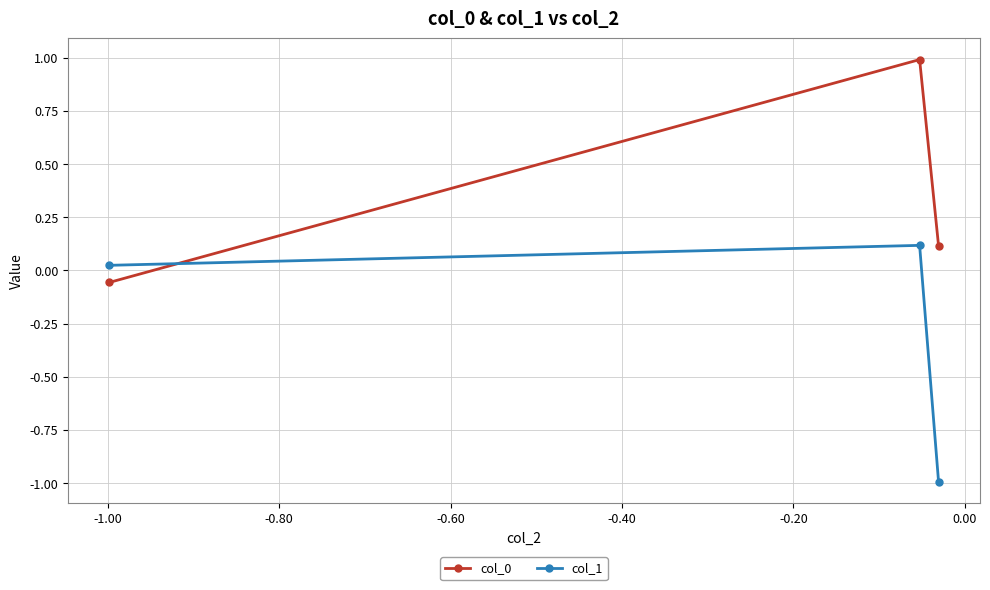

How many data points in col_0 are less than 0?

1